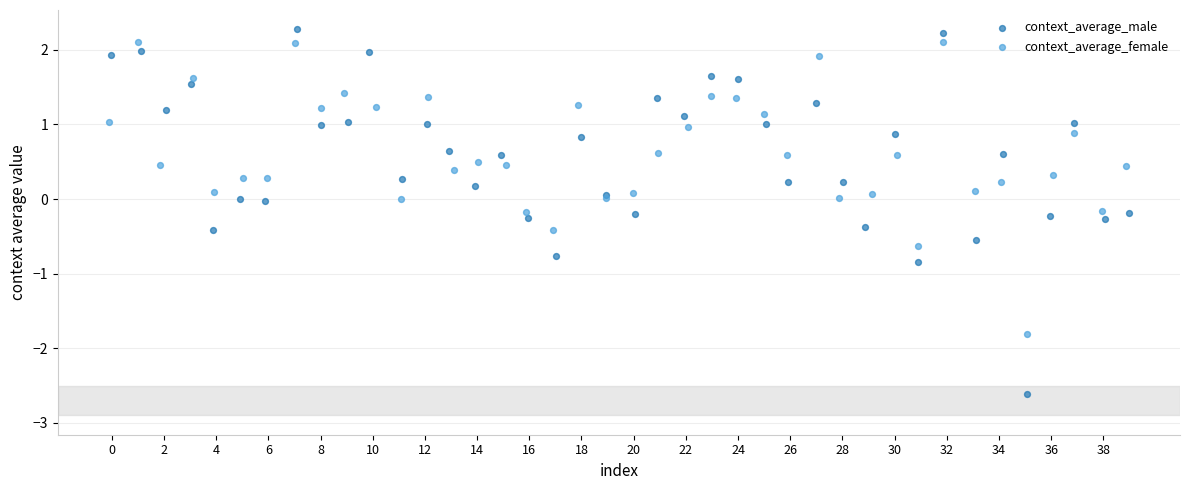

Which series has the widest spread of Y values?

context_average_male